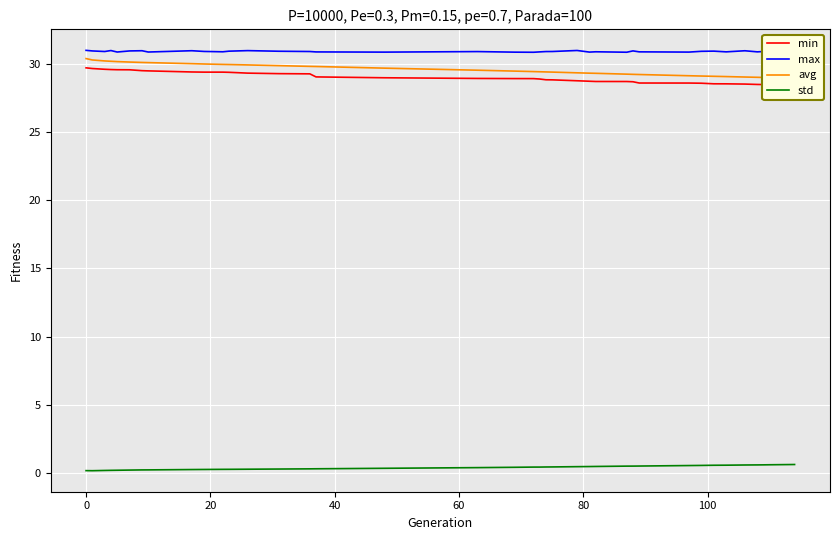

True or false: max and std intersect in this chart.

False